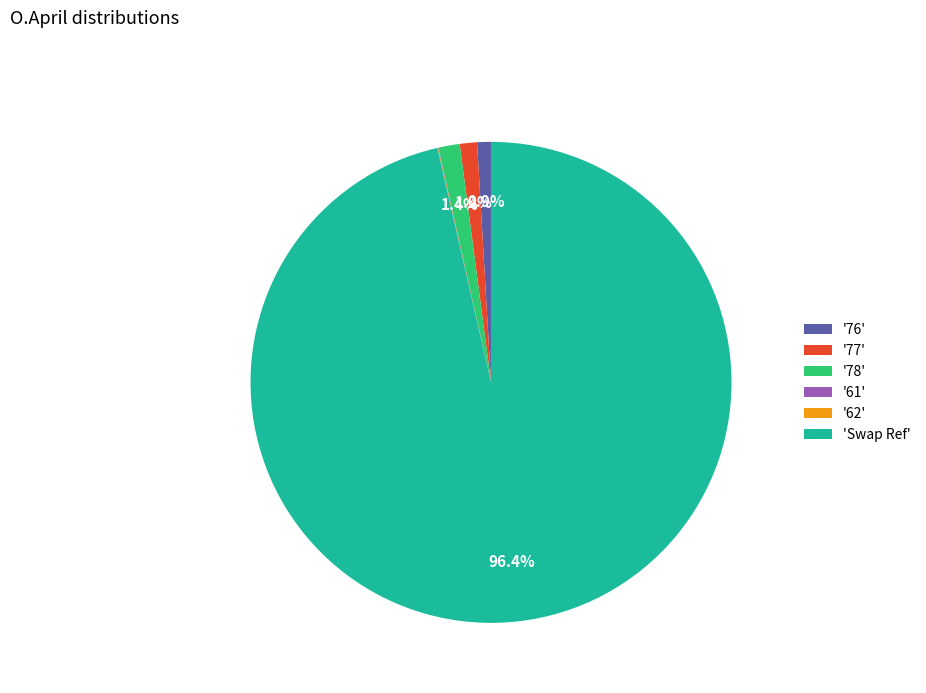

What percentage do '78' and '77' together represent?

2.6%